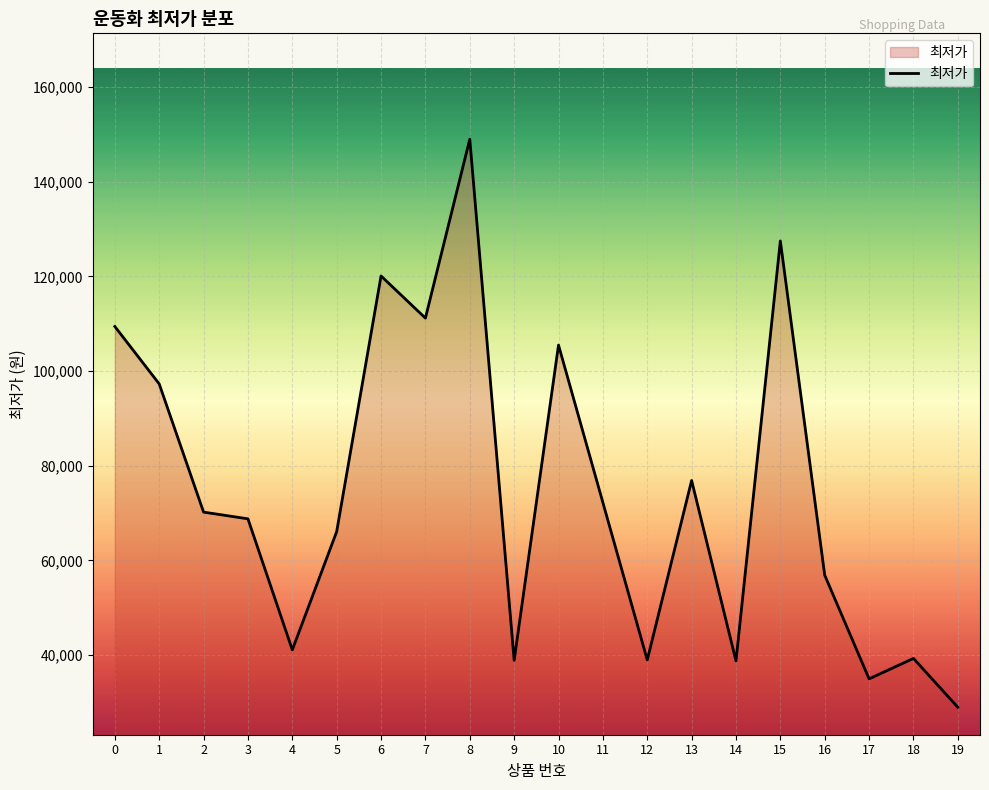

What is the sum of the values at 15 and 6?

247600